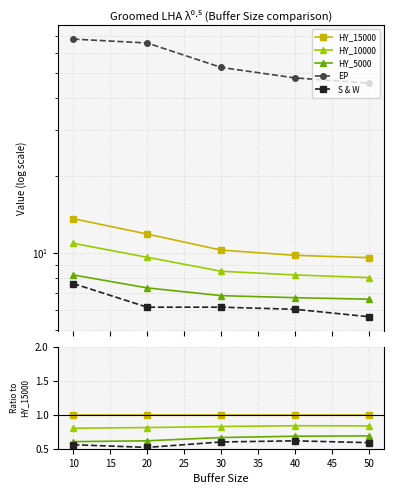

Does the chart display data point markers on the line(s)?

Yes